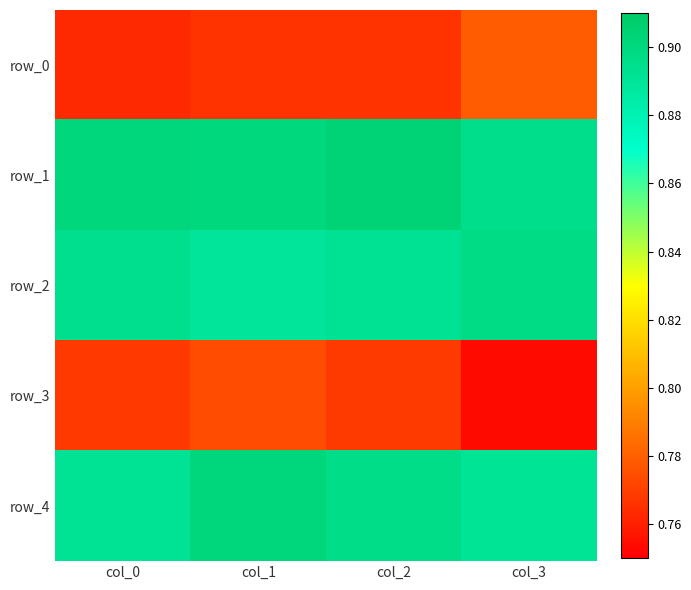

What is the difference between the highest and lowest values at col_1?

0.1